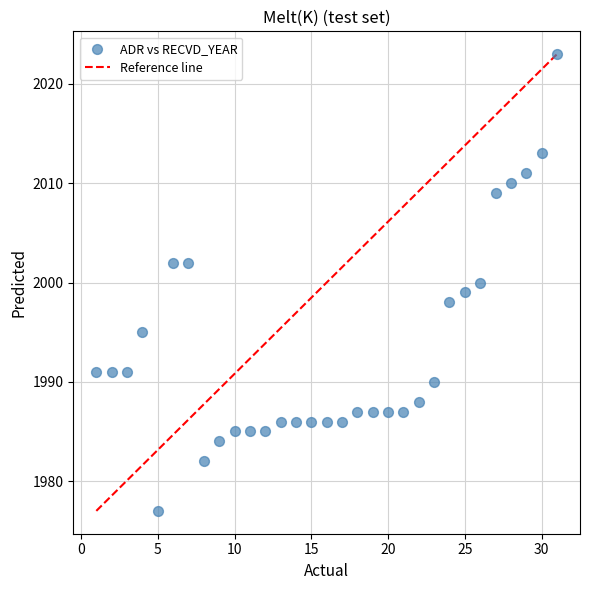

What is the range of Y values (max minus min)?

46